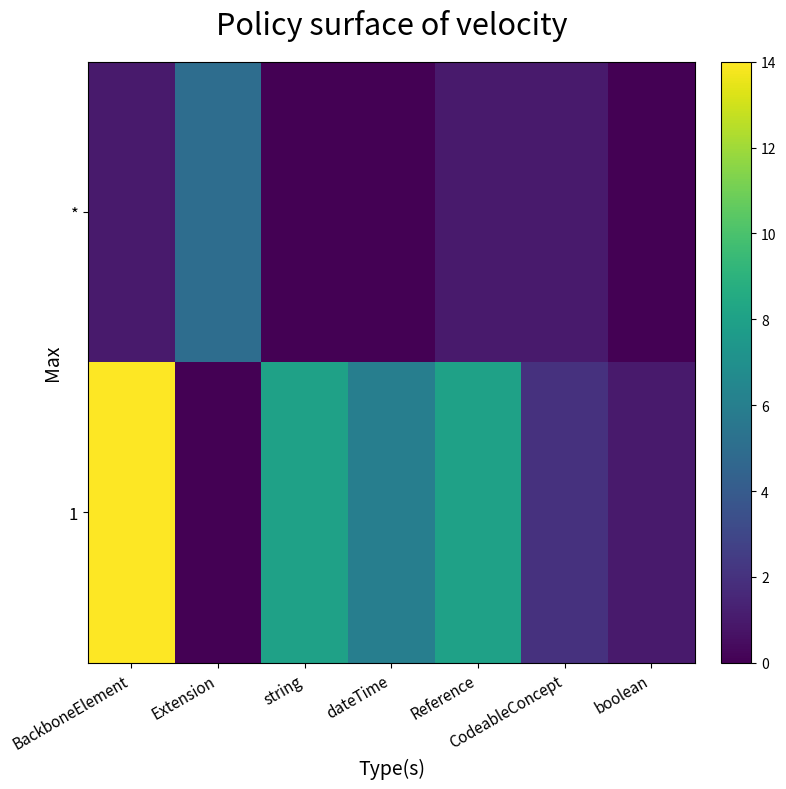

What is the greatest value displayed?

14